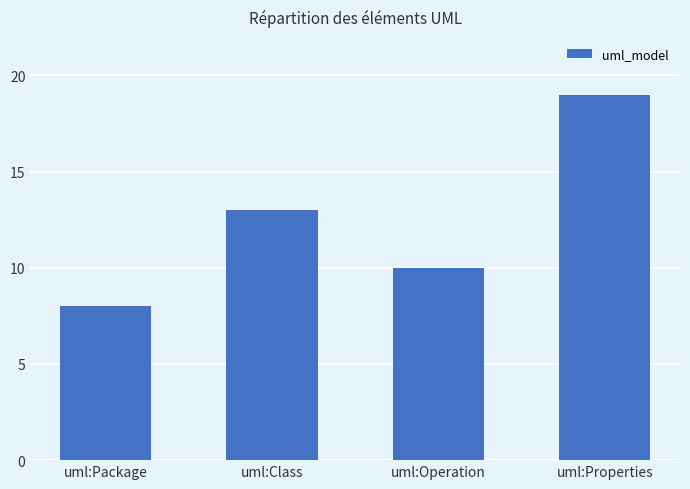

What is the maximum value shown in the chart?

19